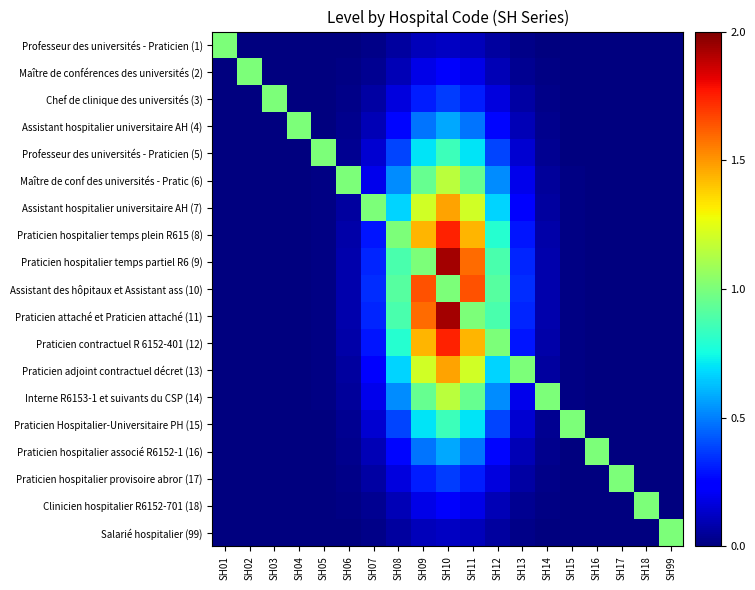

Which category has the highest value across all series?

SH10